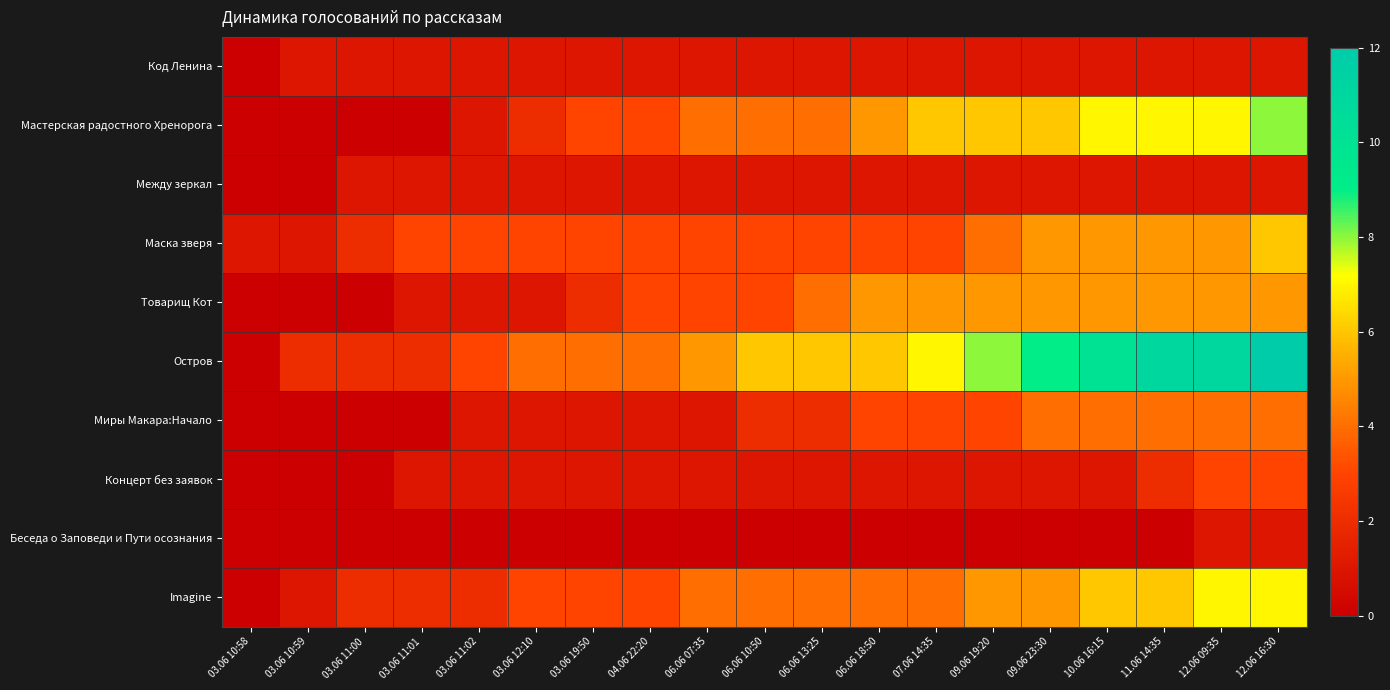

List the series in order of their peak value, highest first.

Остров, Мастерская радостного Хренорога, Imagine, Маска зверя, Товарищ Кот, Миры Макара:Начало, Концерт без заявок, Код Ленина, Между зеркал, Беседа о Заповеди и Пути осознания